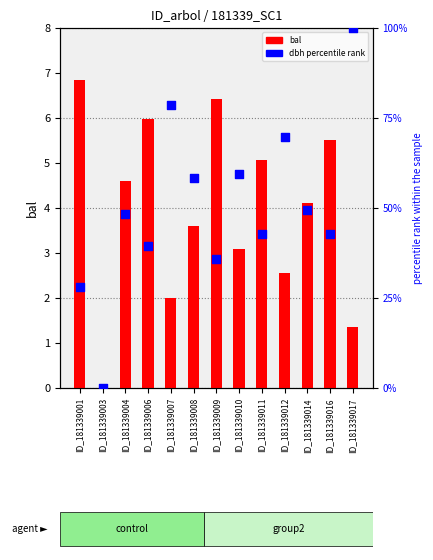

Which series reaches the maximum Y coordinate?

dbh percentile rank